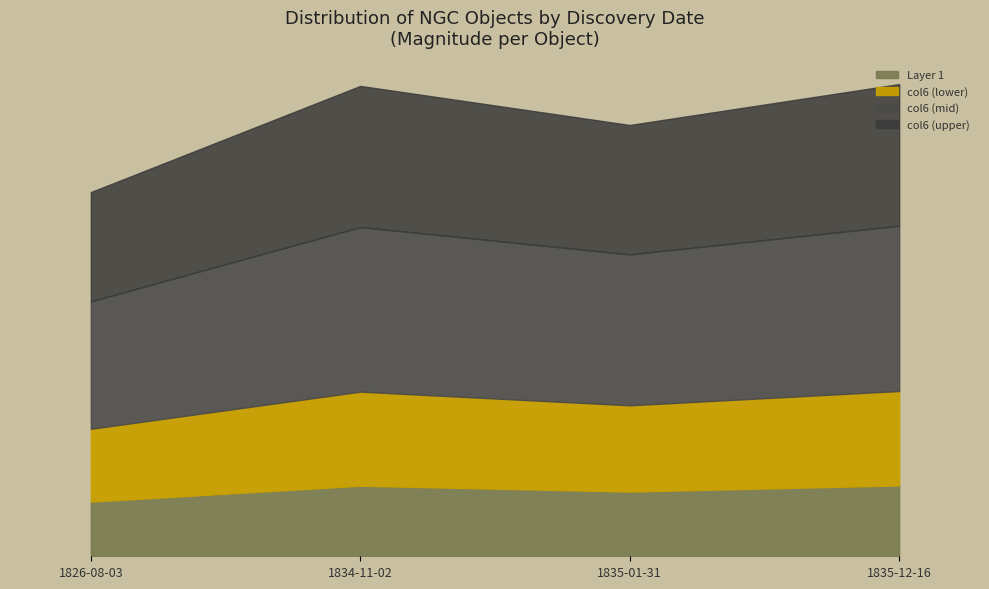

Count the values in the range 11 to 12.

1